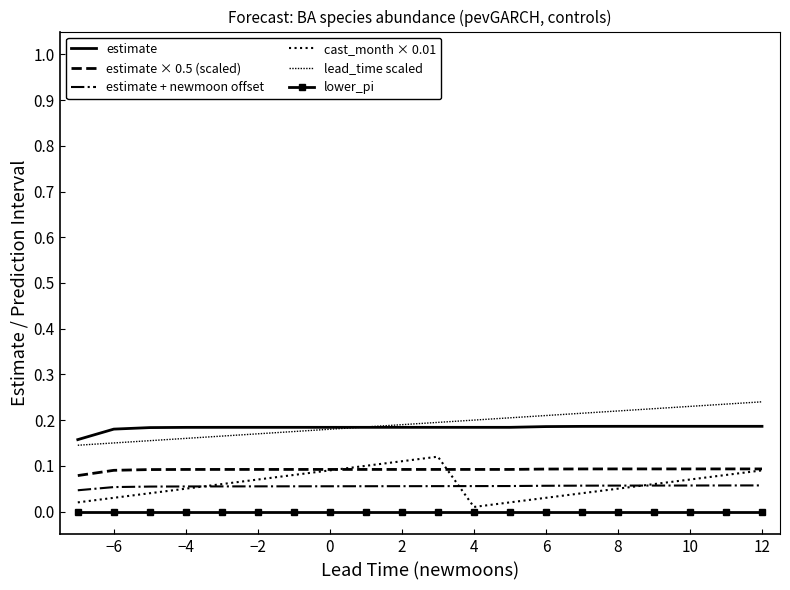

How many data points does each series have?

20